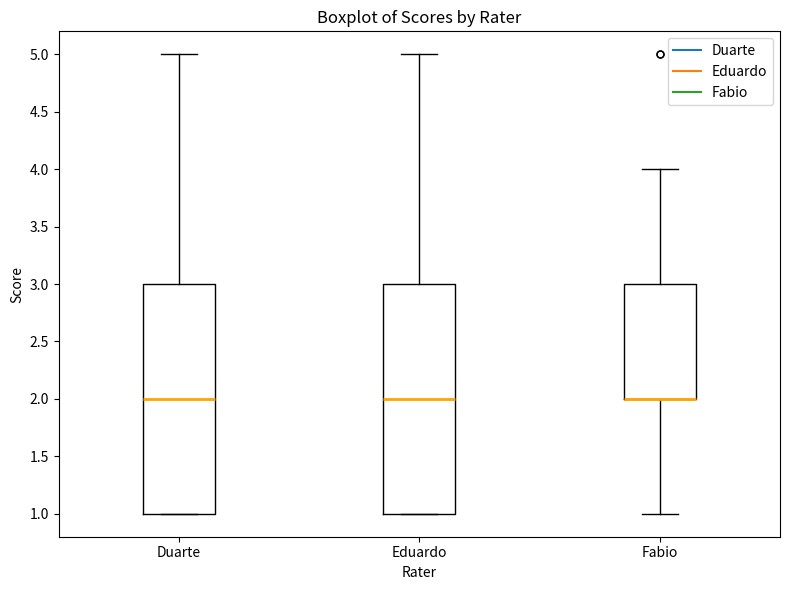

Reading left to right, read every box against the y-axis: the position of its median line, the range the box covers, and the ends of its whiskers. The values are not printed on the chart, so give them approximately, as read against the axis.

Duarte: median 2, box 1 to 3, whiskers 1 to 5
Eduardo: median 2, box 1 to 3, whiskers 1 to 5
Fabio: median 2 (drawn on the box's lower edge), box 2 to 3, whiskers 1 to 4